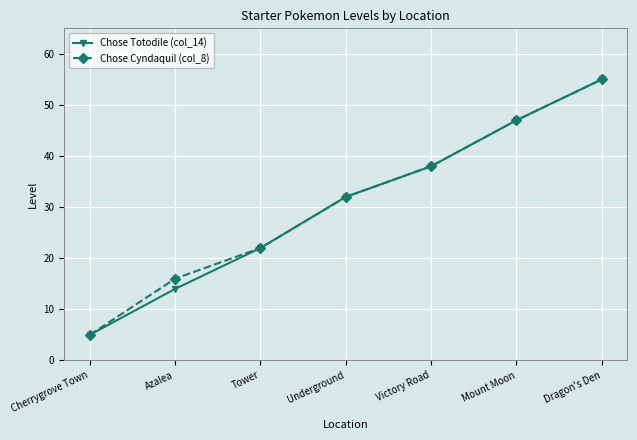

What is the label of the 7th point from the left?

Dragon's Den